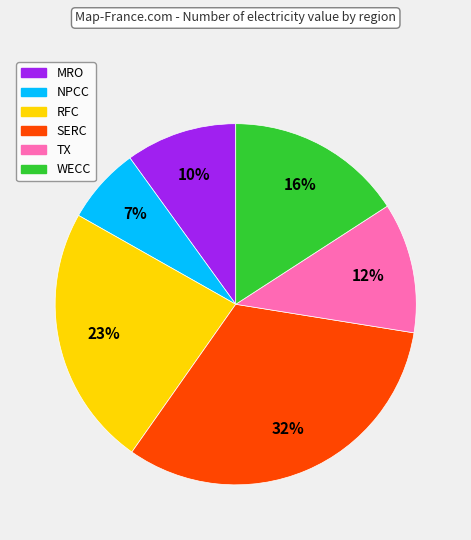

Does RFC represent more than half of the total?

No